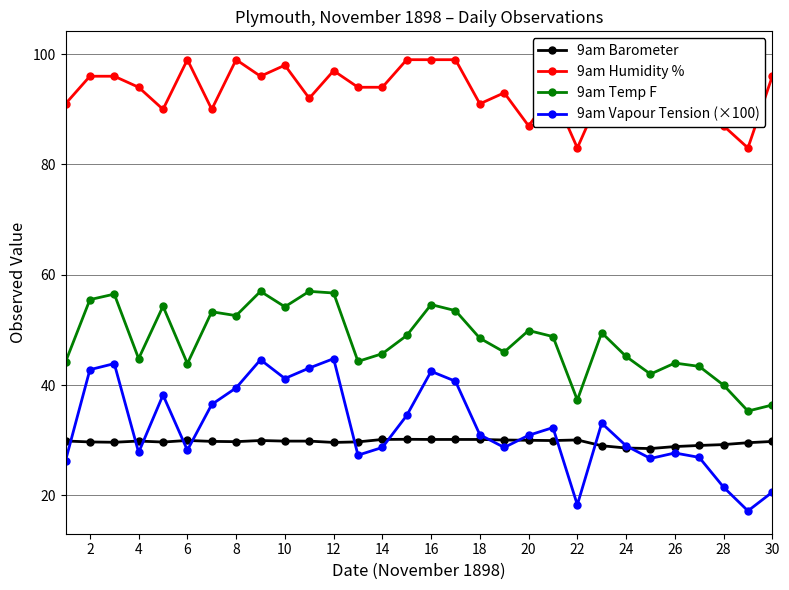

What is the difference between the 9am Temp F values at 18 and 24?

3.3